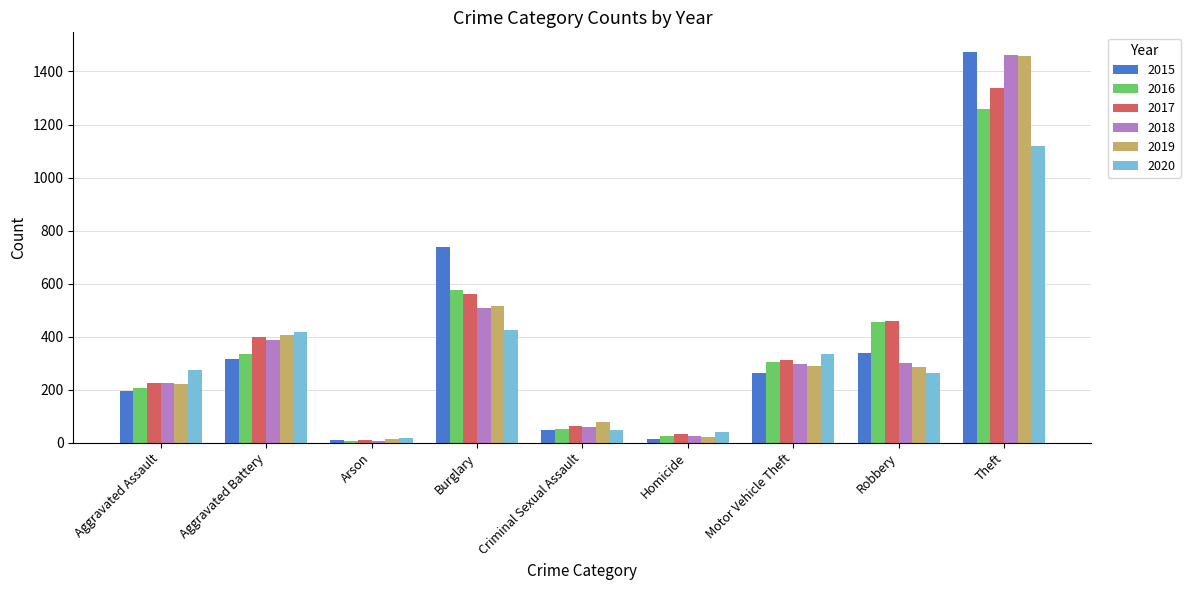

Read the 2018 value at Motor Vehicle Theft, to the nearest 10.

300